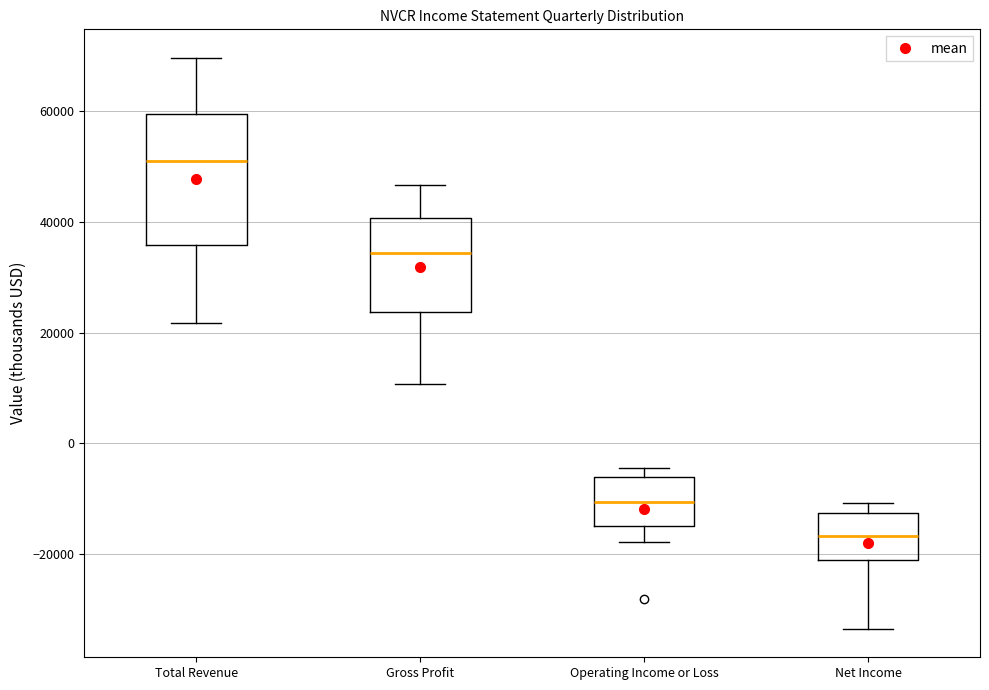

Which box's median line is the lowest?

Net Income